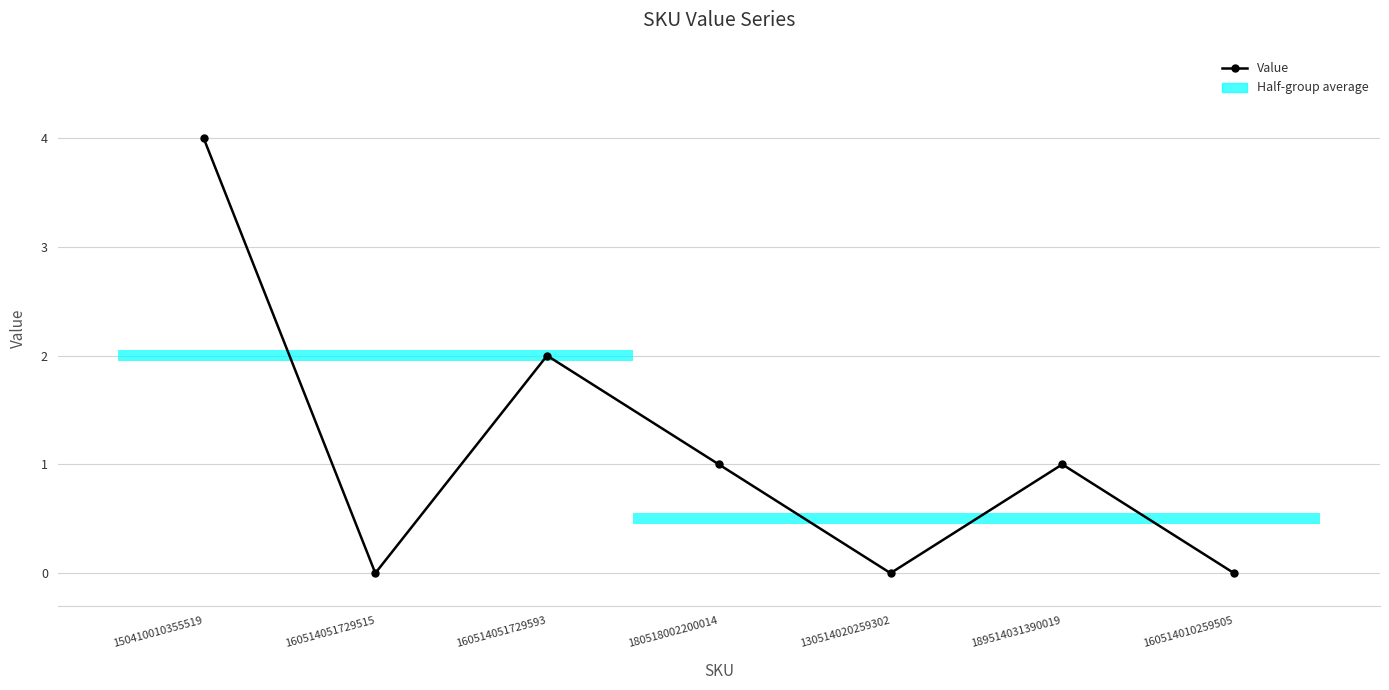

What is the label of the 2nd point from the left?

160514051729515